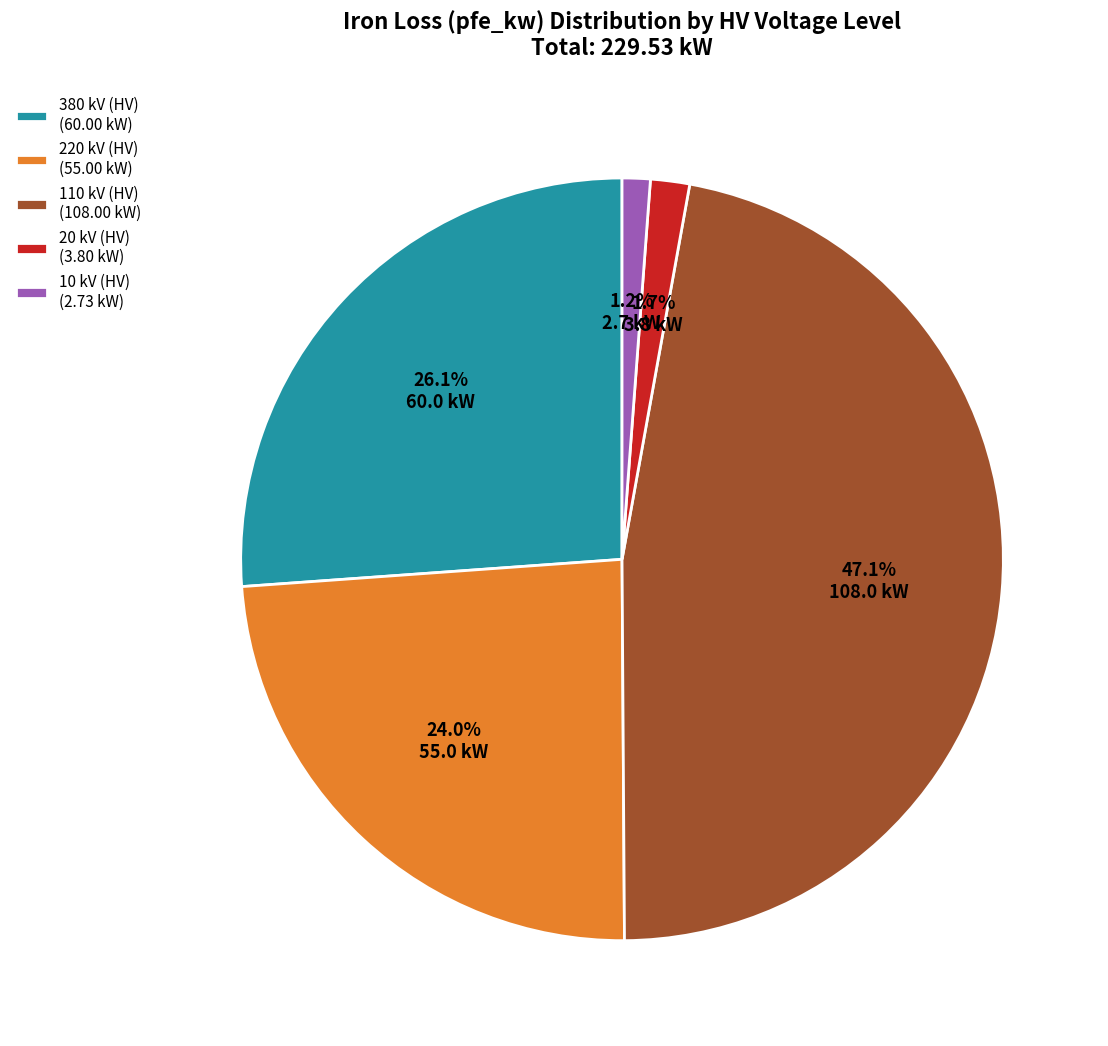

Does 220 kV (HV) (55.00 kW) account for over 50% of the chart?

No